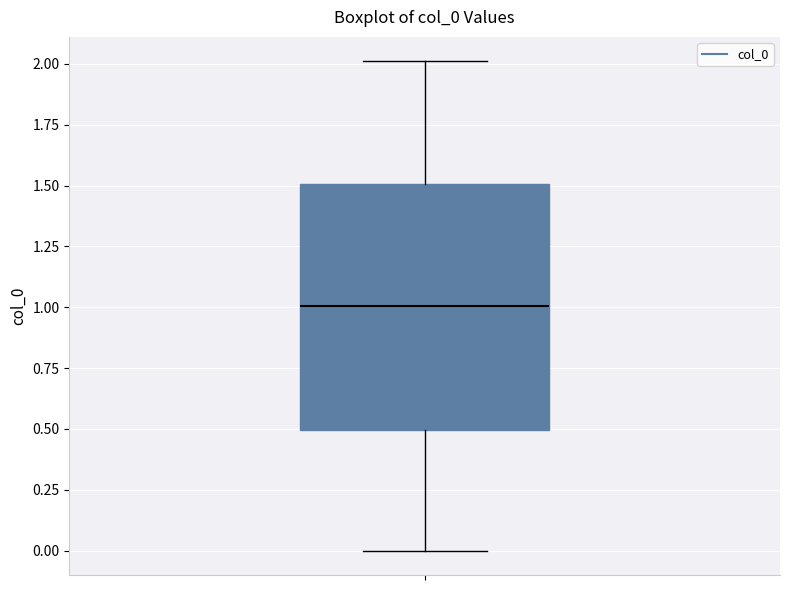

Where is the lower edge of the box on the y-axis? The values are not printed on the chart, so give them approximately, as read against the axis.

0.5